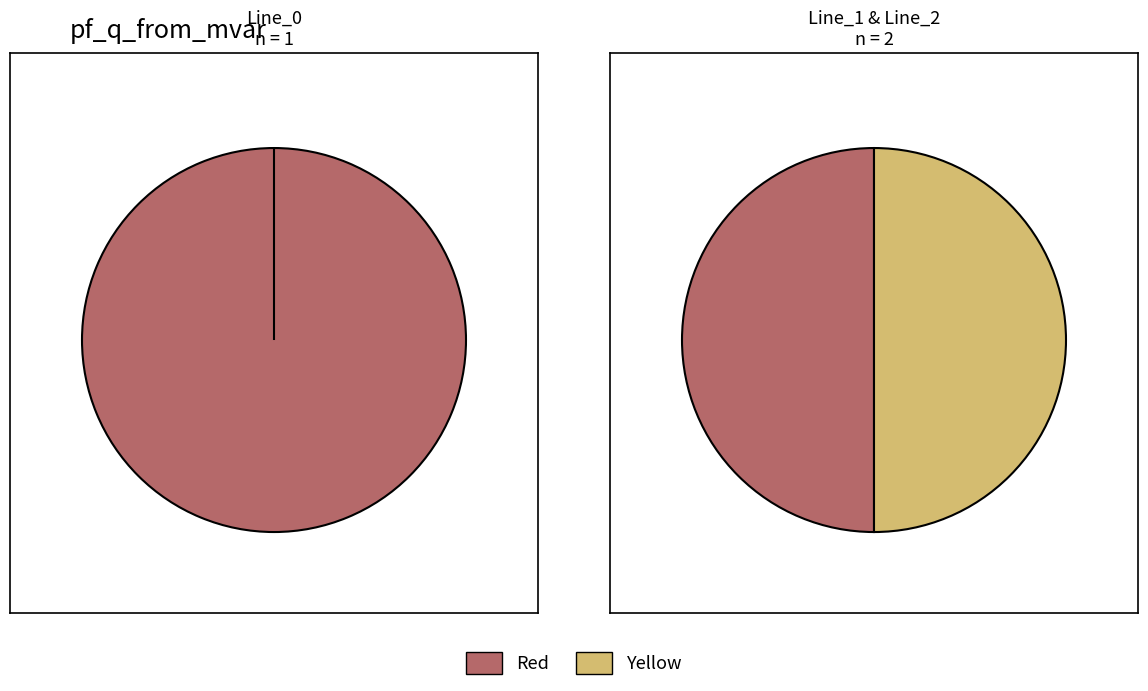

True or false: values_q_from accounts for 99% of the total.

False